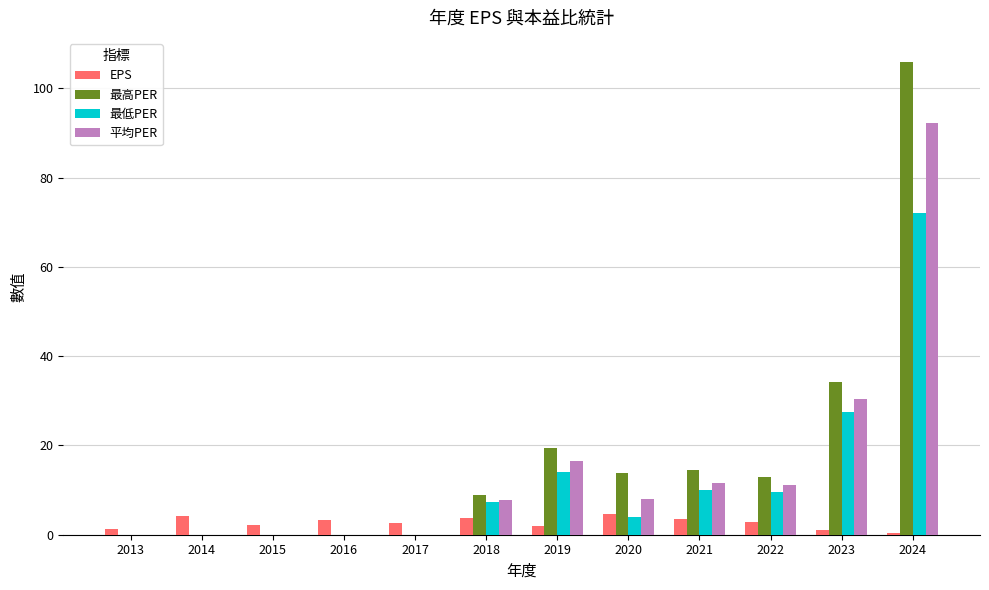

Are the bars horizontal?

No